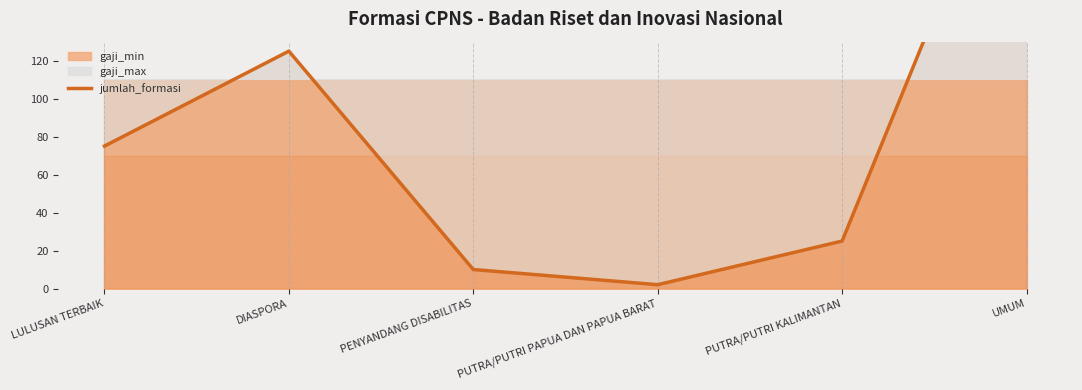

Rank the categories by value from highest to lowest.

UMUM, DIASPORA, LULUSAN TERBAIK, PUTRA/PUTRI KALIMANTAN, PENYANDANG DISABILITAS, PUTRA/PUTRI PAPUA DAN PAPUA BARAT